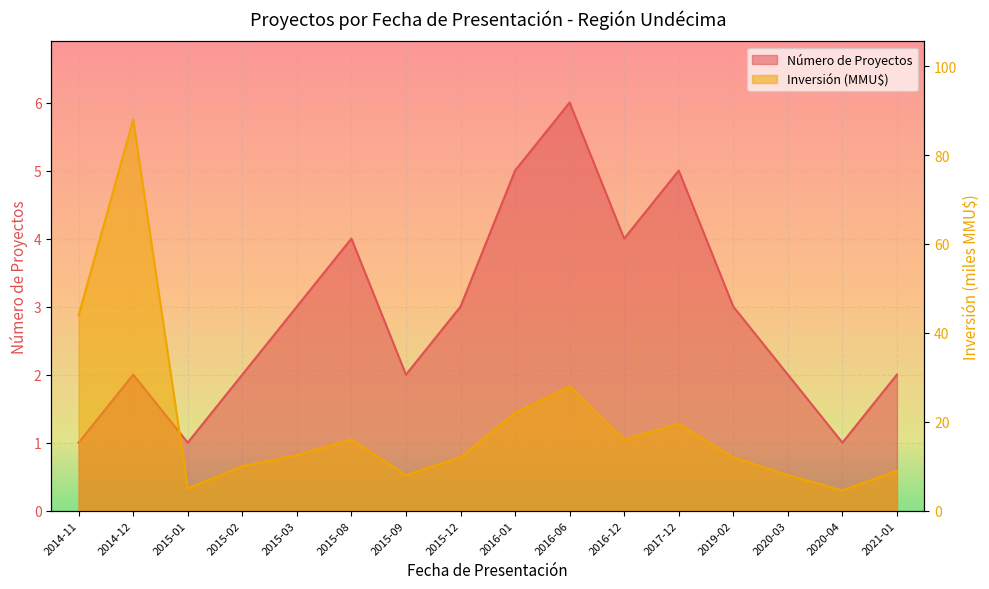

What is the difference between the highest and lowest values at 2016-12?

12.0